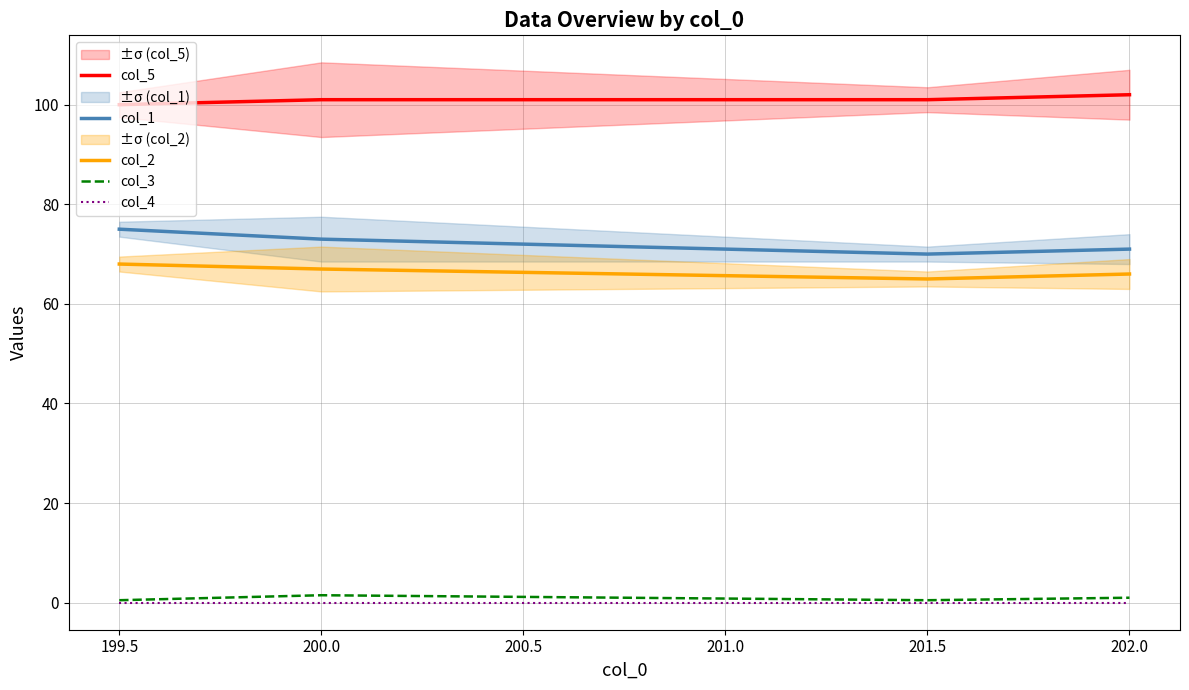

True or false: col_2 and col_5 intersect in this chart.

False